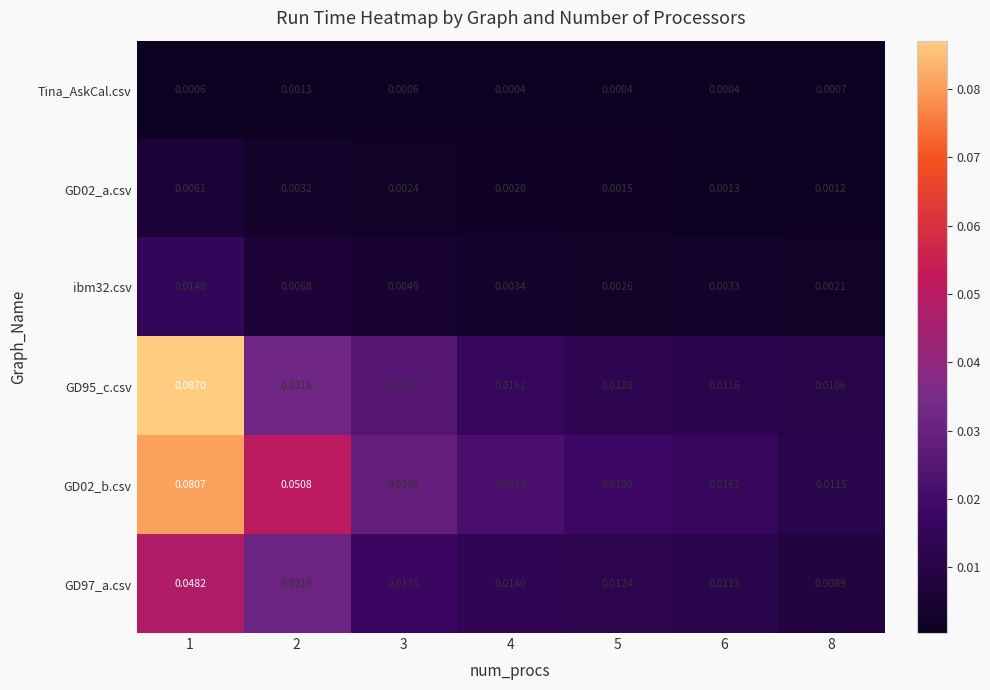

Is the value of GD97_a.csv at 3 greater than the value of Tina_AskCal.csv at 6?

Yes